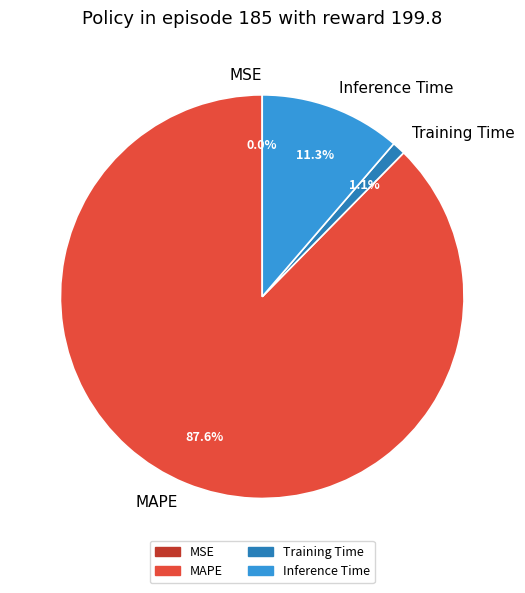

Which category has the biggest portion of the pie?

MAPE